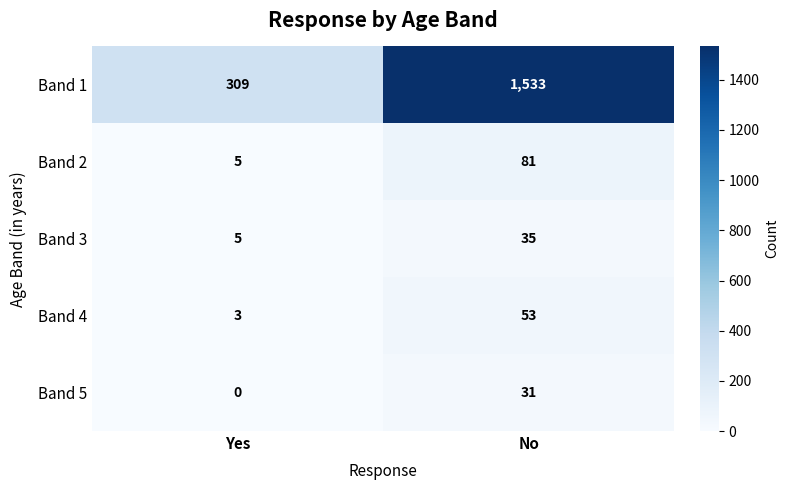

Where is Band 3 nearest to the value 20?

Yes